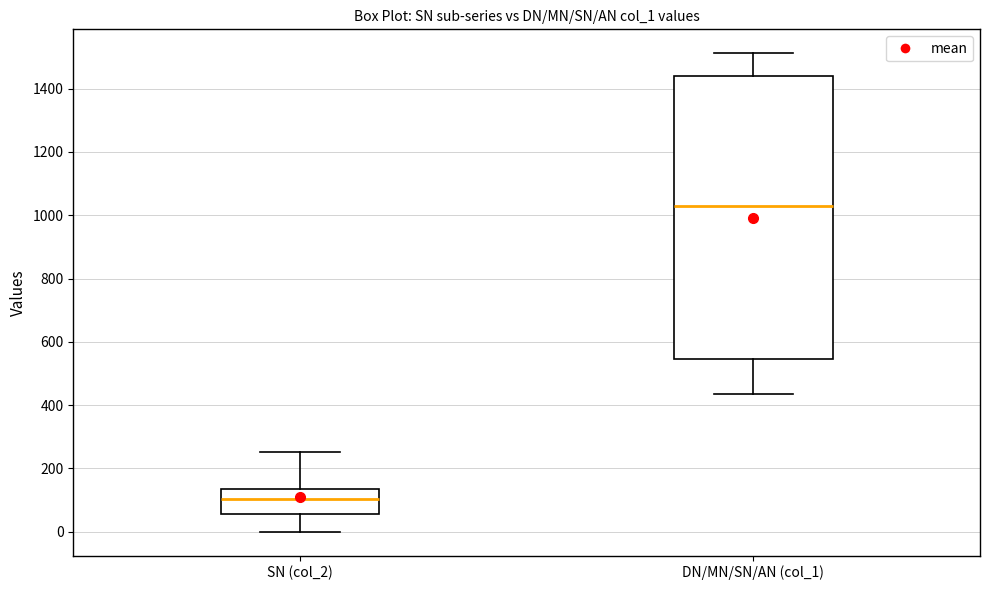

Where is the lower edge of the box for DN/MN/SN/AN (col_1) on the y-axis? The values are not printed on the chart, so give them approximately, as read against the axis.

540